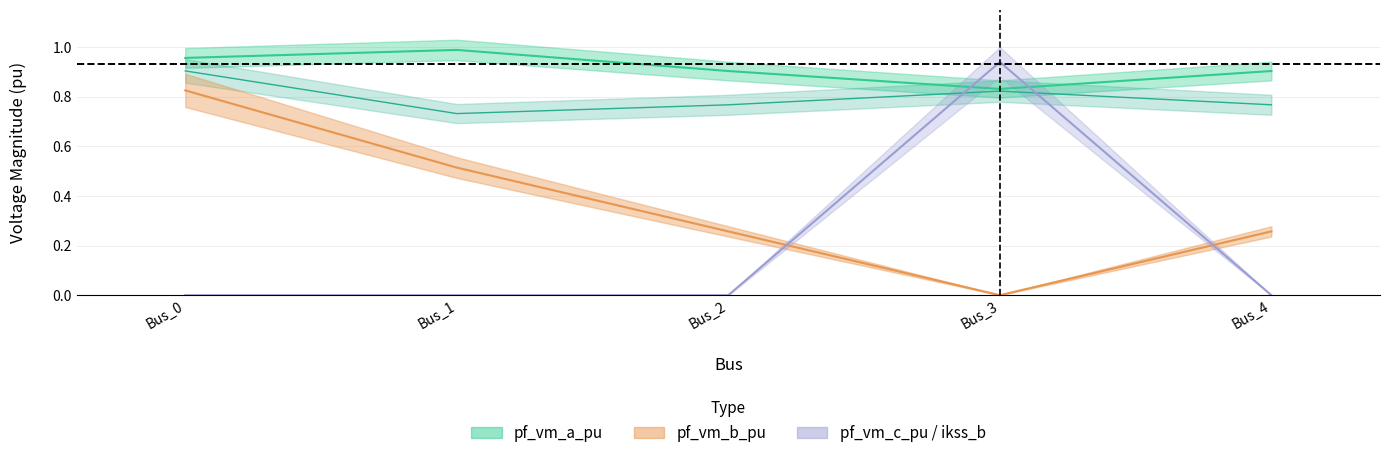

What is the minimum value for pf_vm_c_pu?

0.7